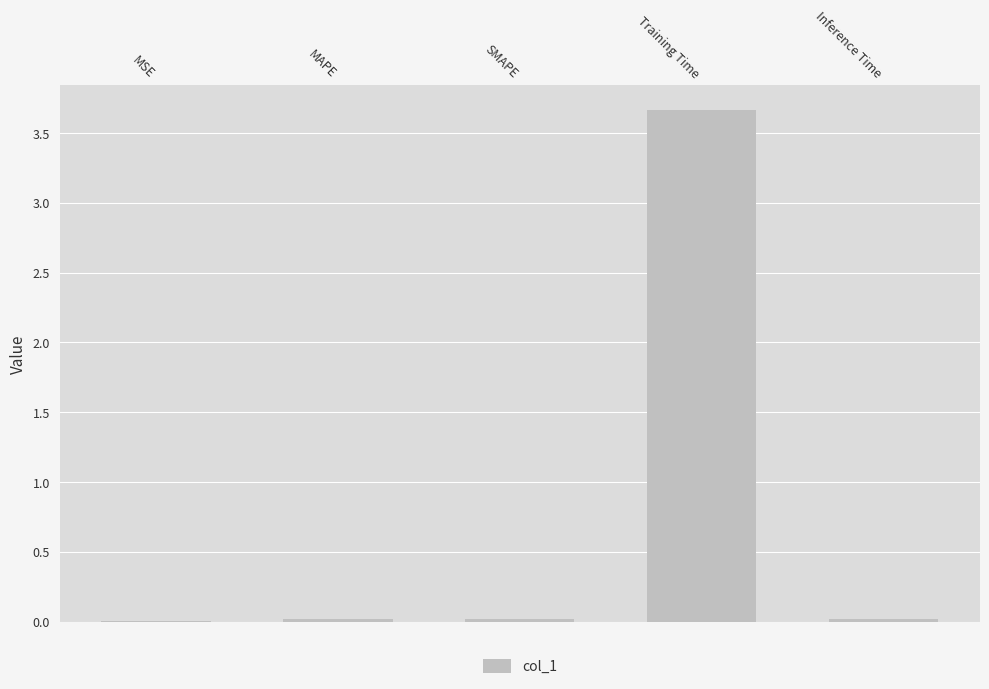

Between Training Time and MAPE, which is larger?

Training Time